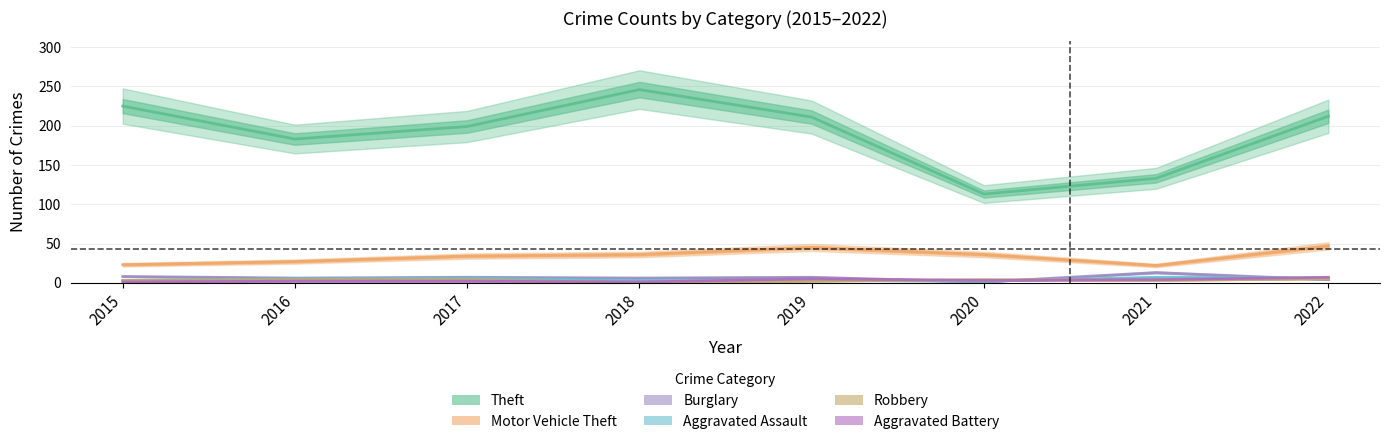

At how many categories does at least one series exceed 12?

8